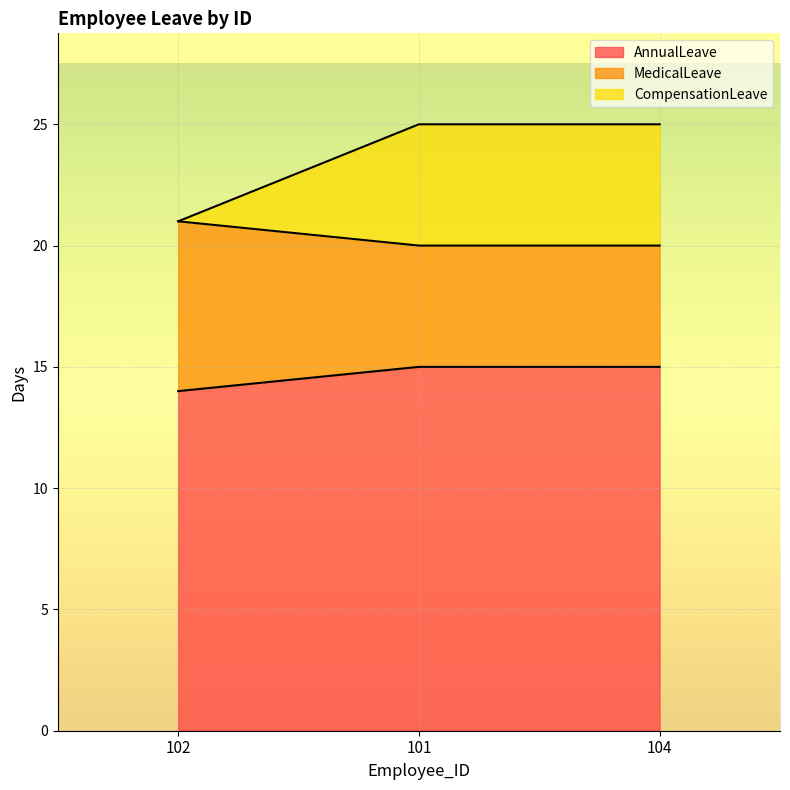

What is the total value across all series at 104?

25